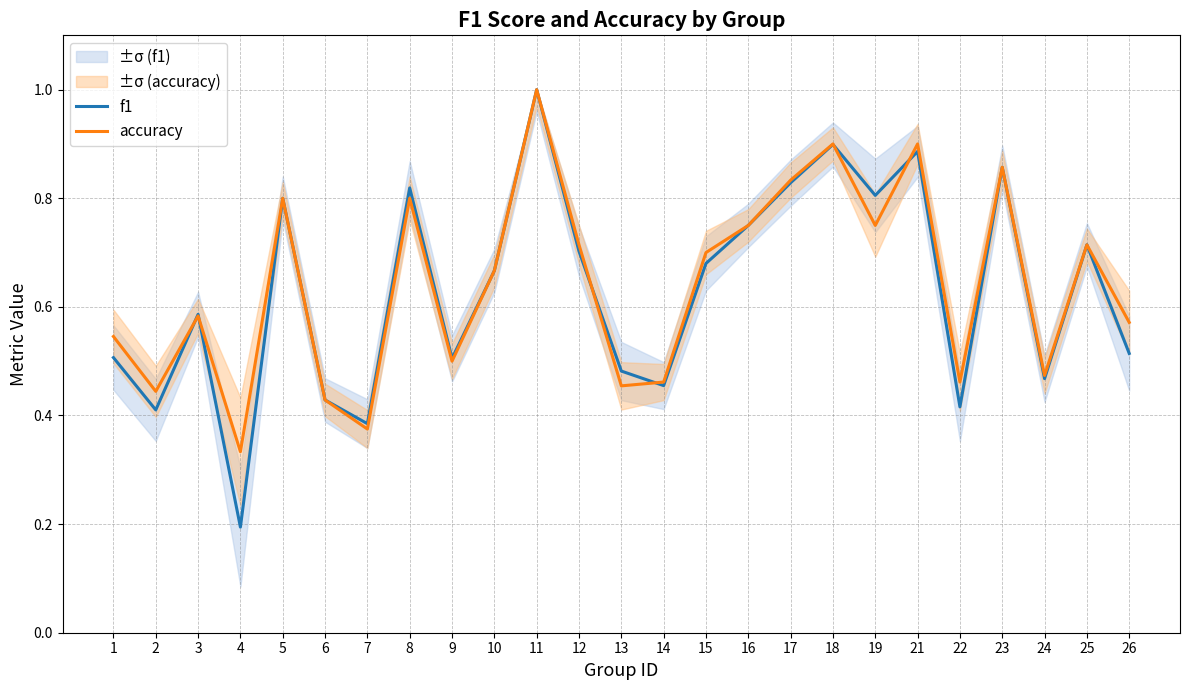

List the series in order of their peak value, highest first.

f1, accuracy